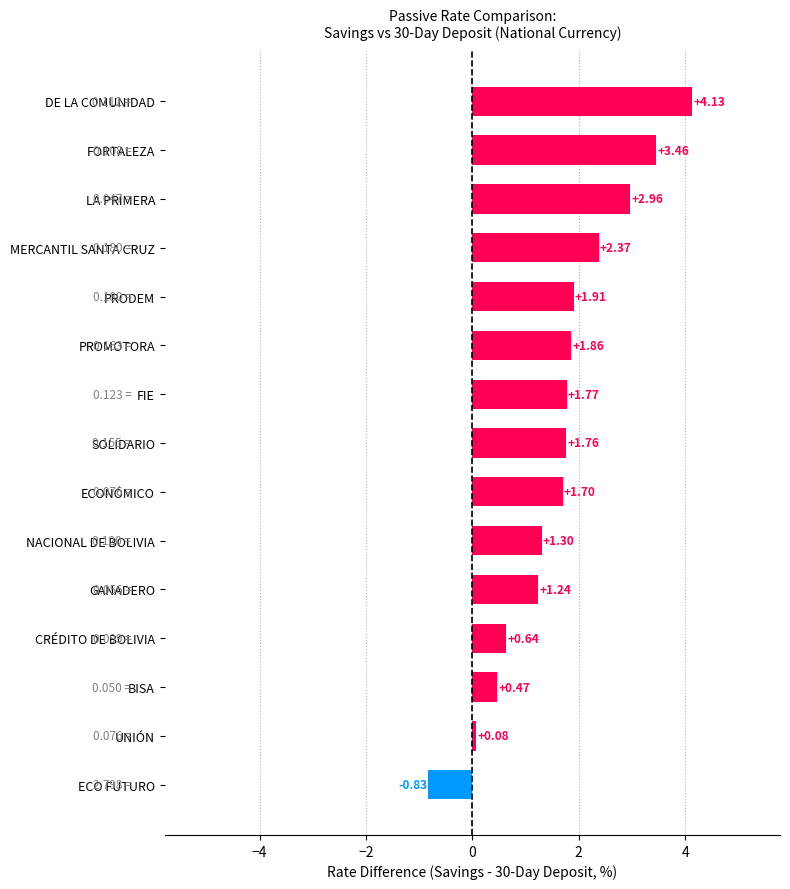

What is the sum of the values at GANADERO and UNIÓN?

1.3